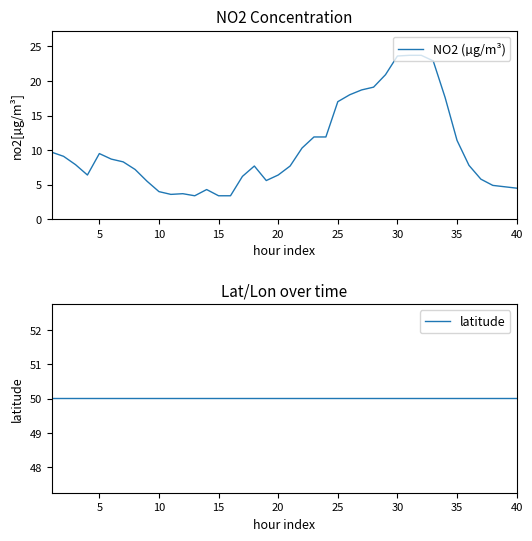

What is the minimum value for NO2 (µg/m³)?

3.4